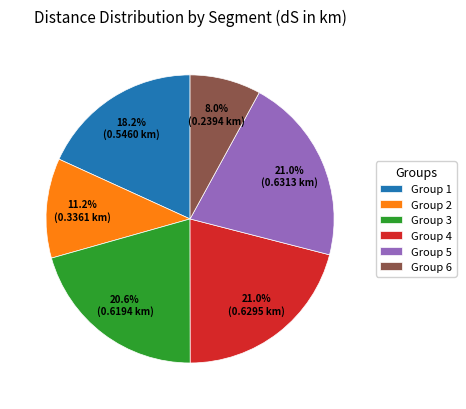

What is the ratio of the value at Group 3 to the value at Group 4?

1.0